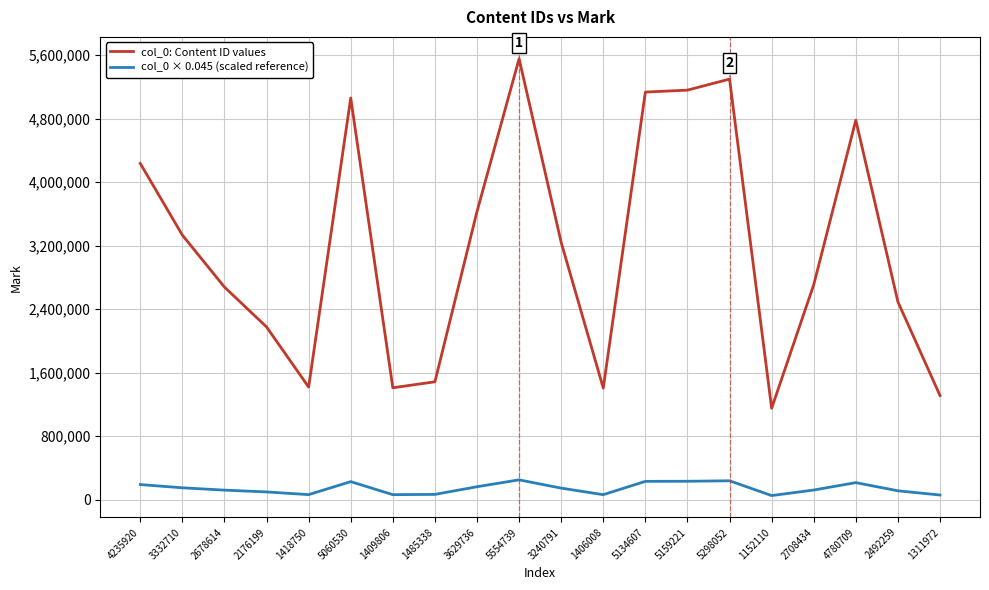

What is the difference between the maximum and second lowest values in the col_0: Content ID values series?

4242767.0